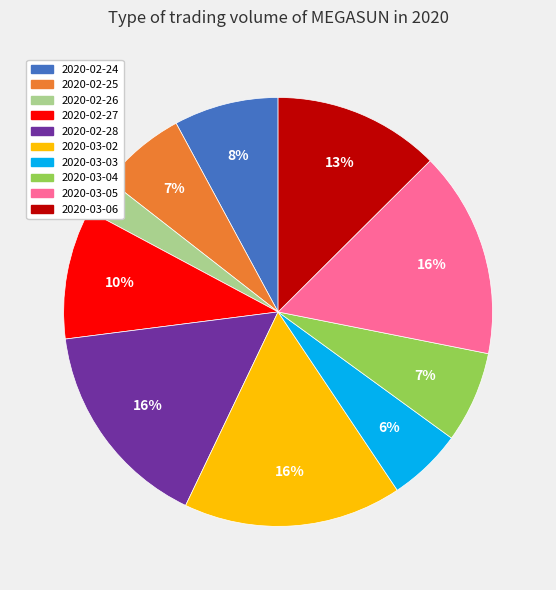

What is the smallest slice in the pie chart?

2020-02-26